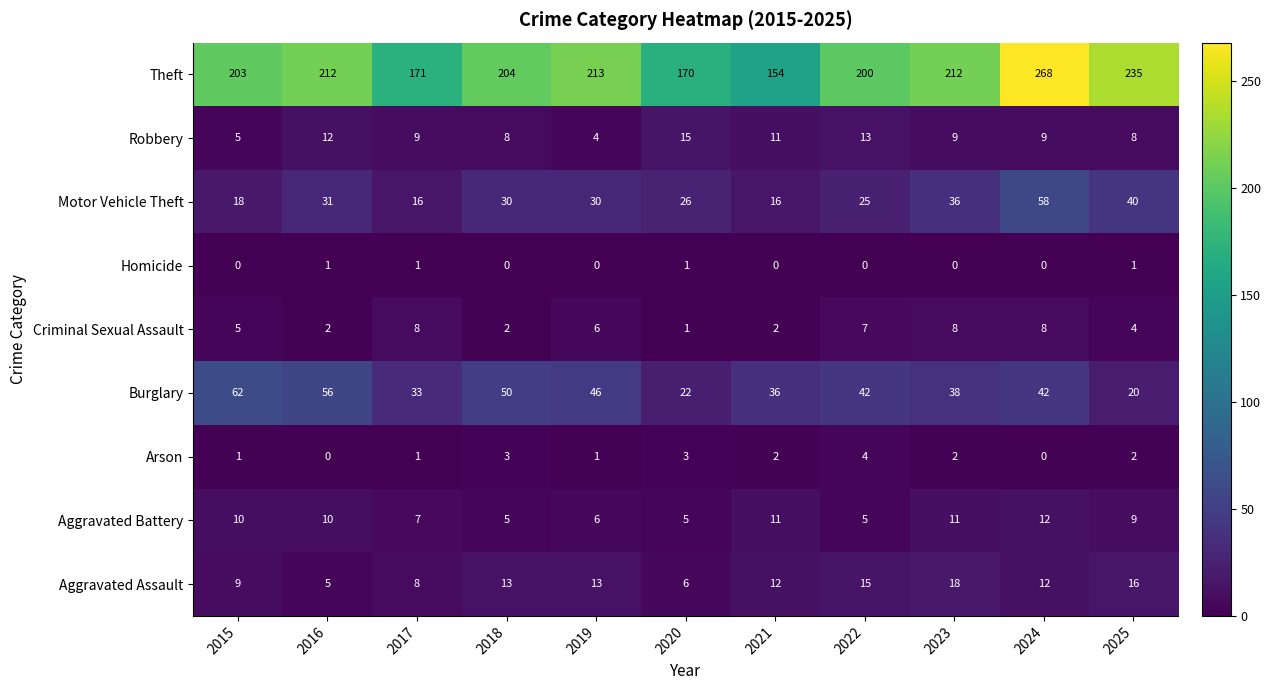

At which label does Criminal Sexual Assault reach its minimum?

2020